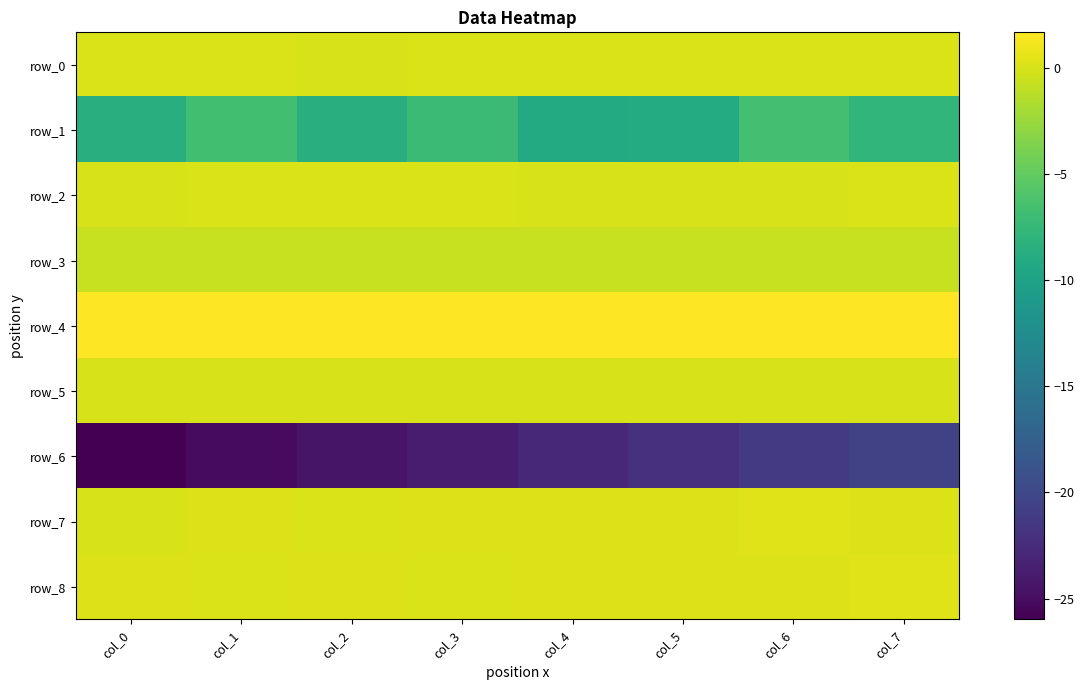

Is the value of row_2 at col_7 greater than the value of row_3 at col_1?

Yes